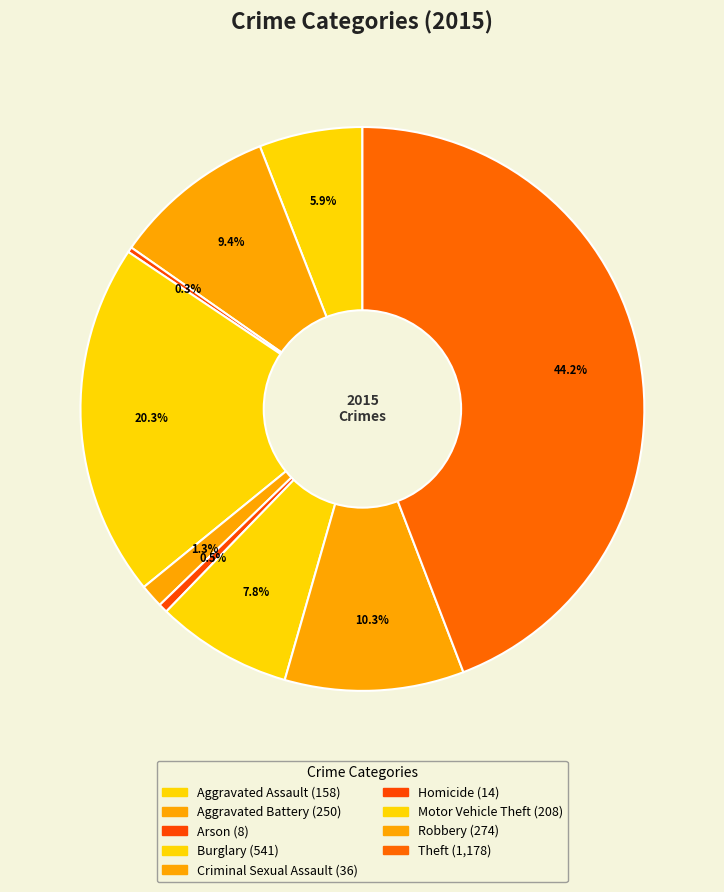

Between Burglary and Theft, which is larger?

Theft